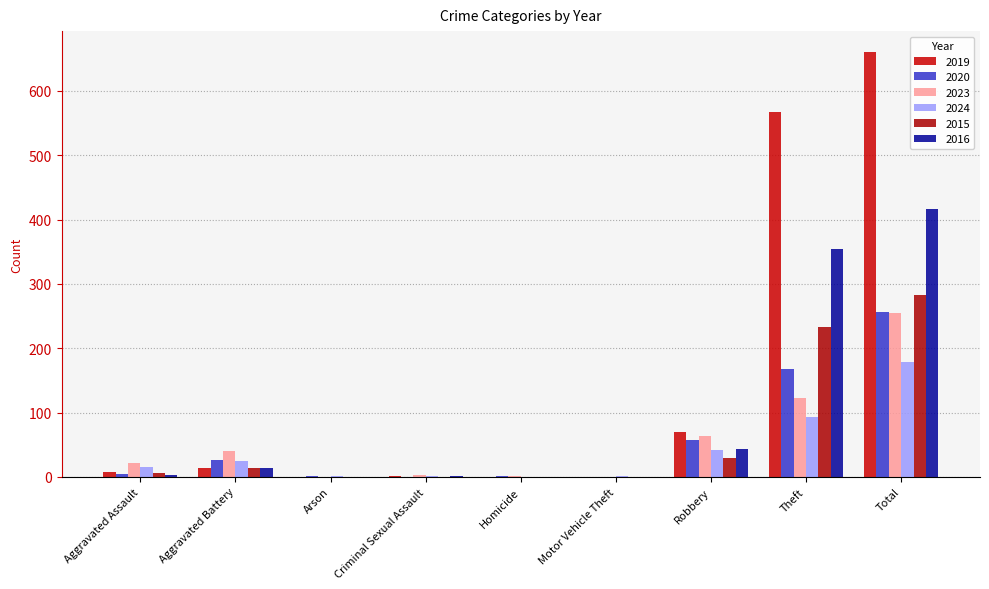

The value of 2015 at Total is 282. True or false?

True